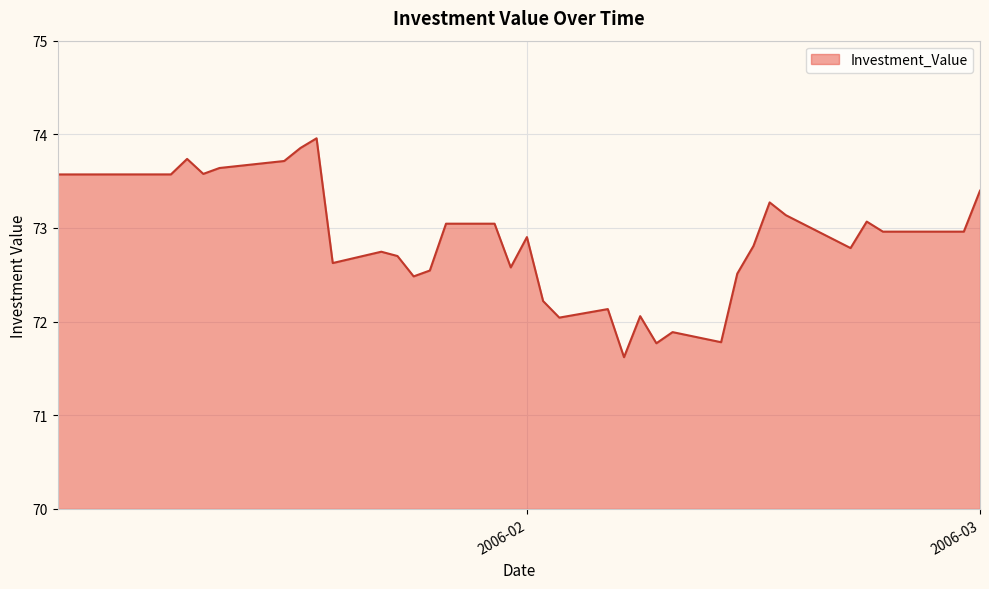

What is the difference between the maximum and minimum values?

2.3